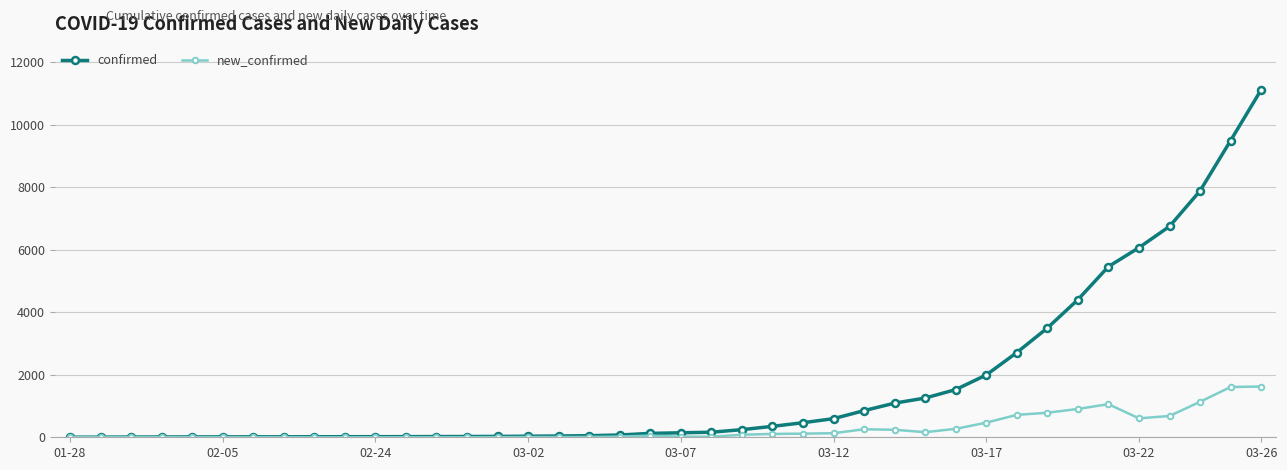

How many data points does each series have?

40